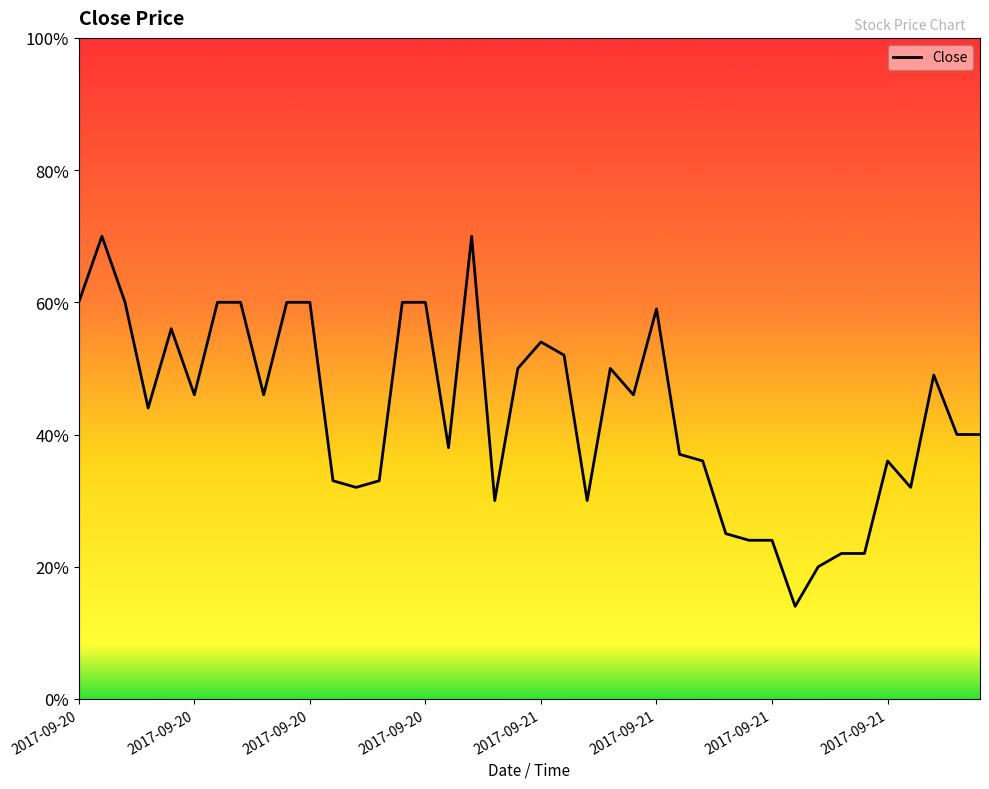

At which category does the data reach its first local valley?

2017-09-20